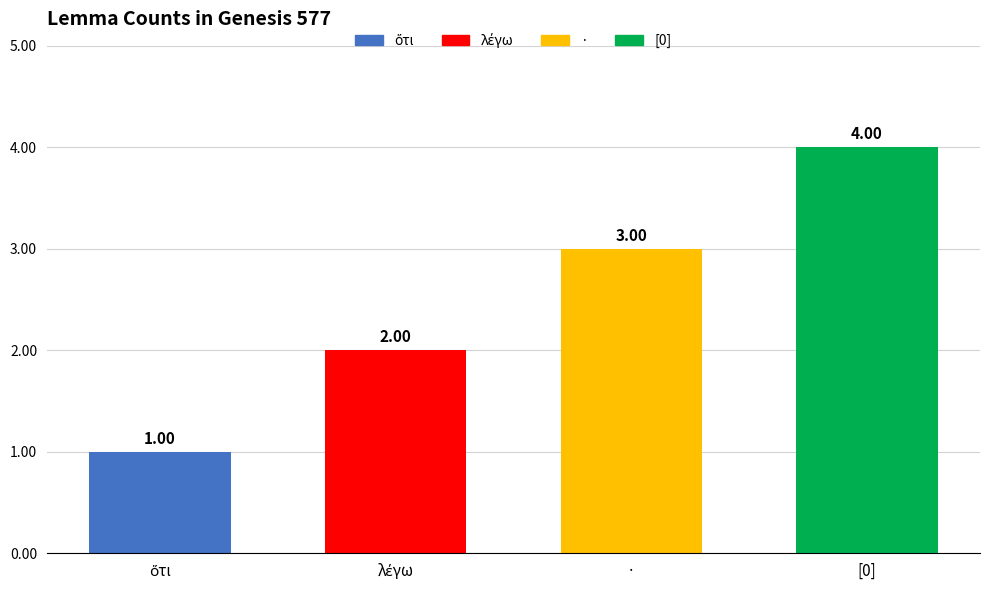

What is the change in value from · to [0]?

+1